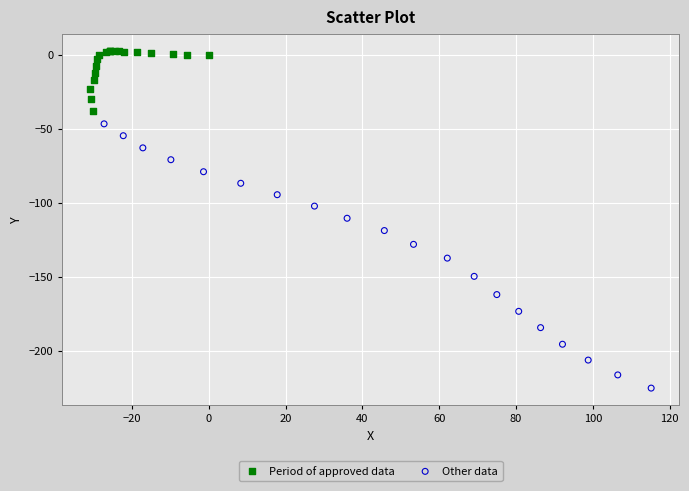

Which series contains the lowest Y value?

Other data